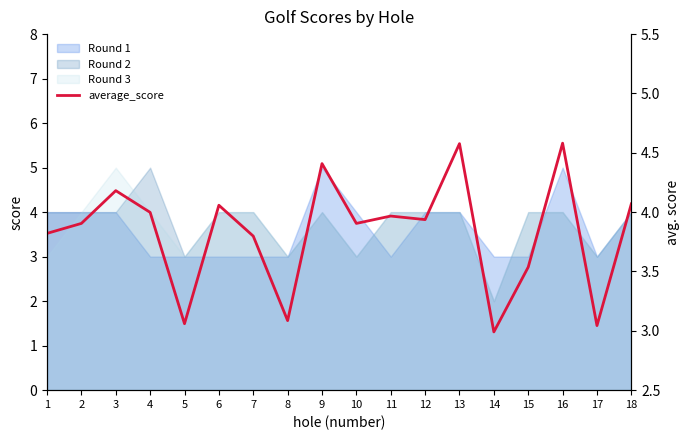

Reading left to right, extract all data points from this chart.

3.8	3.9	4.2	4.0	3.1	4.1	3.8	3.1	4.4	3.9	4.0	3.9	4.6	3.0	3.5	4.6	3.0	4.1